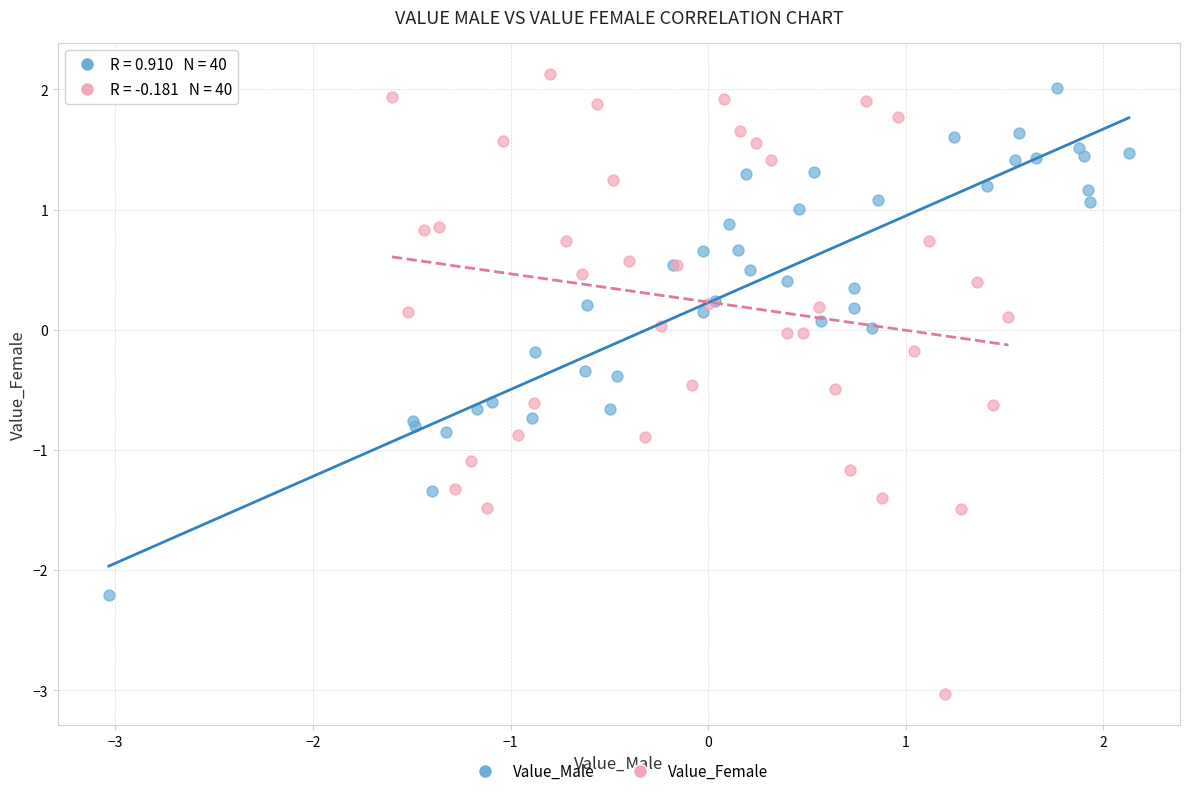

Which series has the largest Y range (max minus min)?

Value_Female